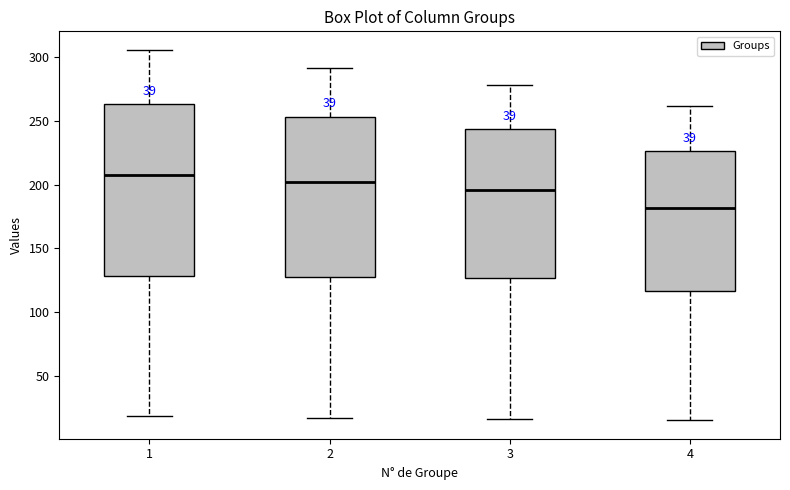

Where does the median line of the box at x = 4 sit on the y-axis? The values are not printed on the chart, so give them approximately, as read against the axis.

180